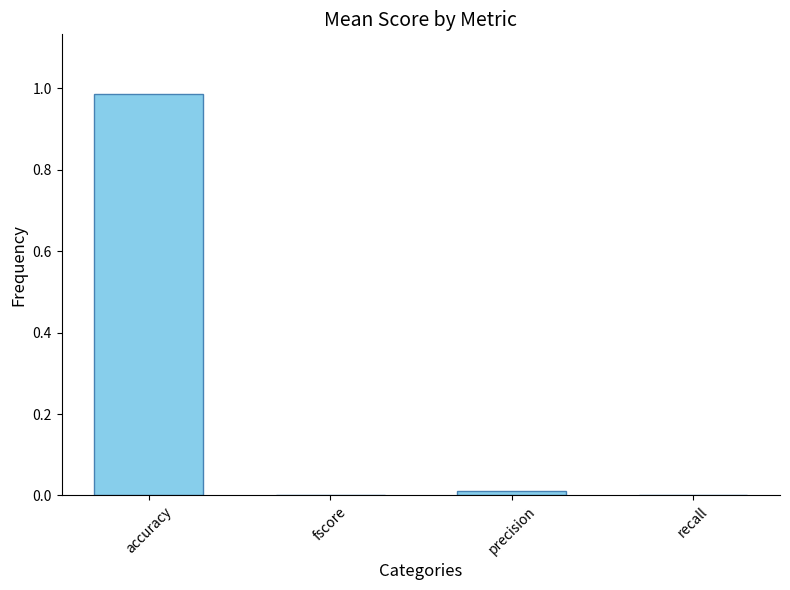

Between fscore and precision, which is larger?

precision